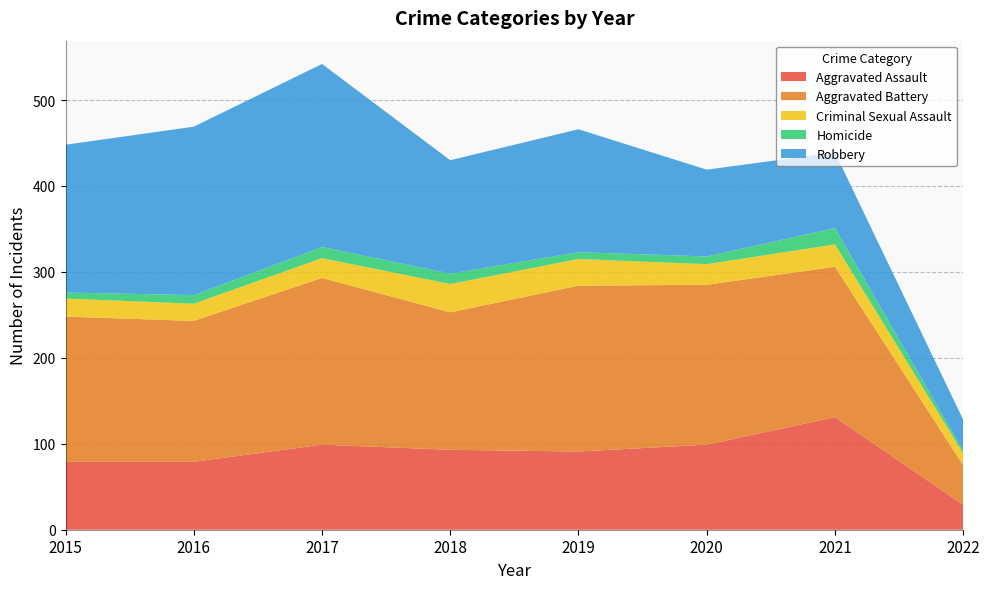

Reading left to right, list all the values displayed in this chart.

Aggravated Assault: 79	79	99	93	91	99	131	29
Aggravated Battery: 169	164	194	160	193	186	175	46
Criminal Sexual Assault: 21	20	23	33	31	24	26	14
Homicide: 7	10	13	12	8	9	19	3
Robbery: 172	196	213	132	143	101	88	36